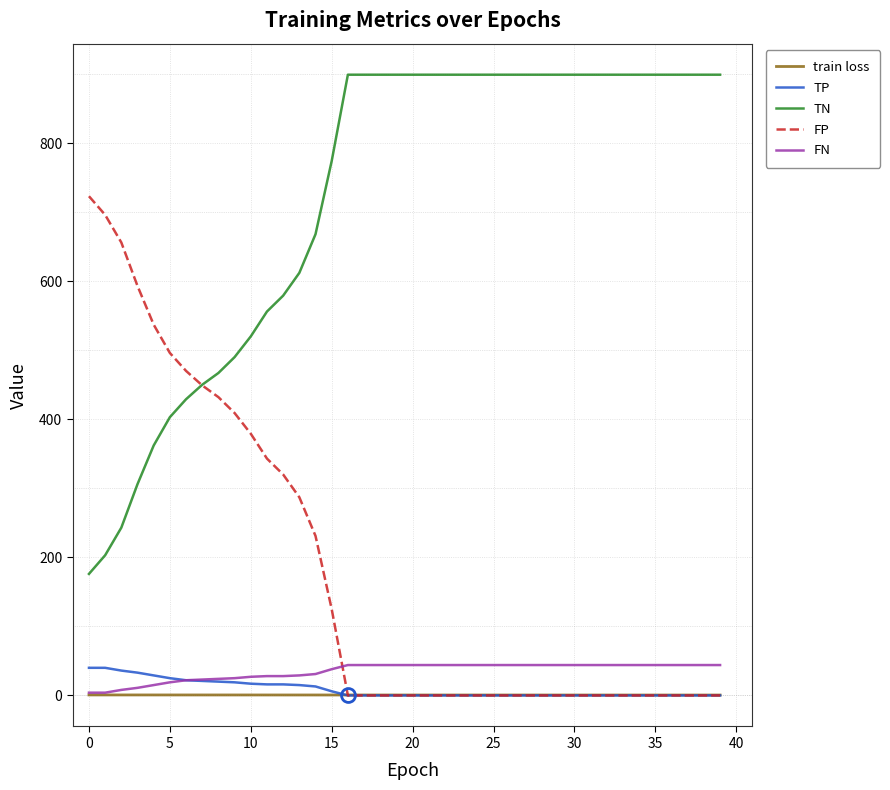

True or false: FP and FN intersect in this chart.

True